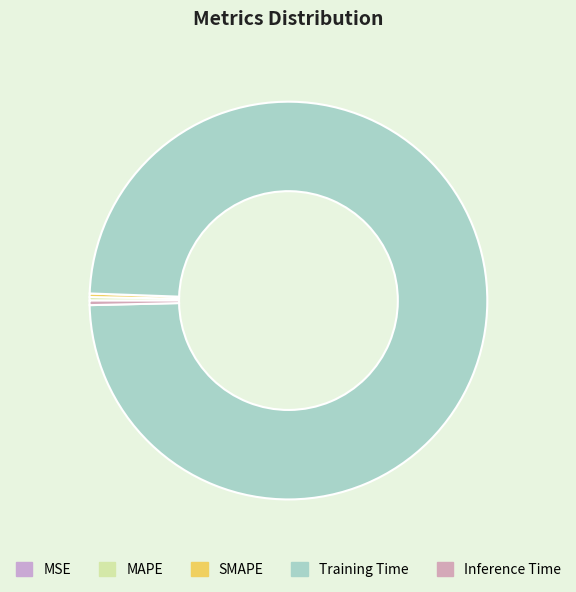

What is the largest slice in the pie chart?

Training Time